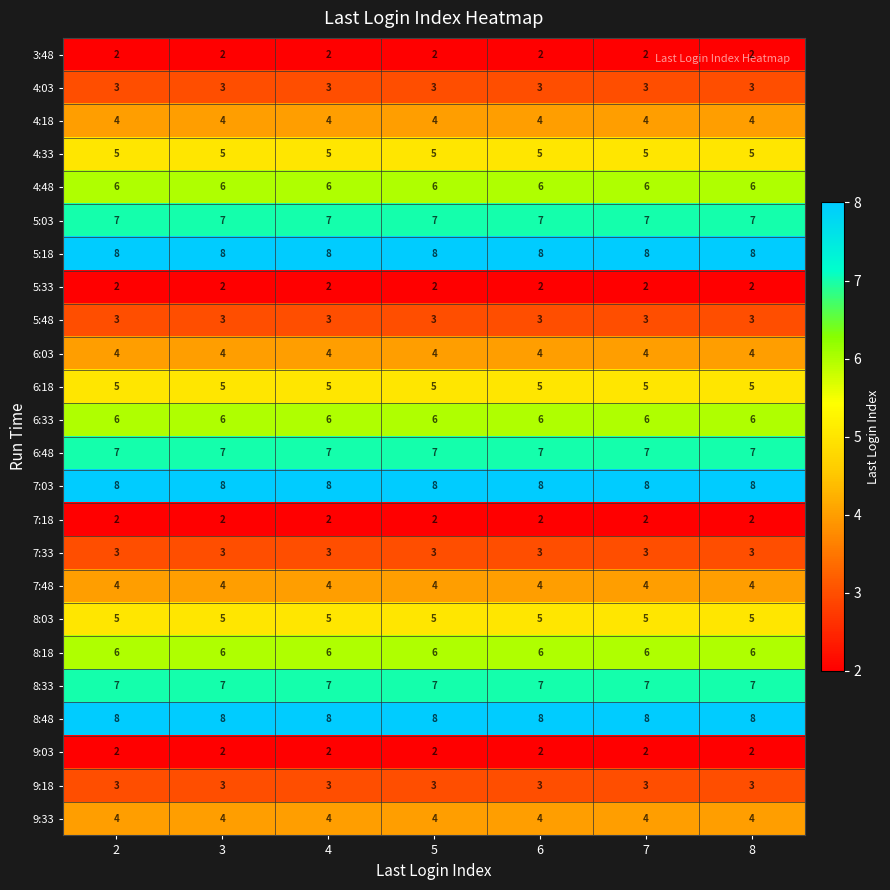

What is the spread (max minus min) of values at 5?

6